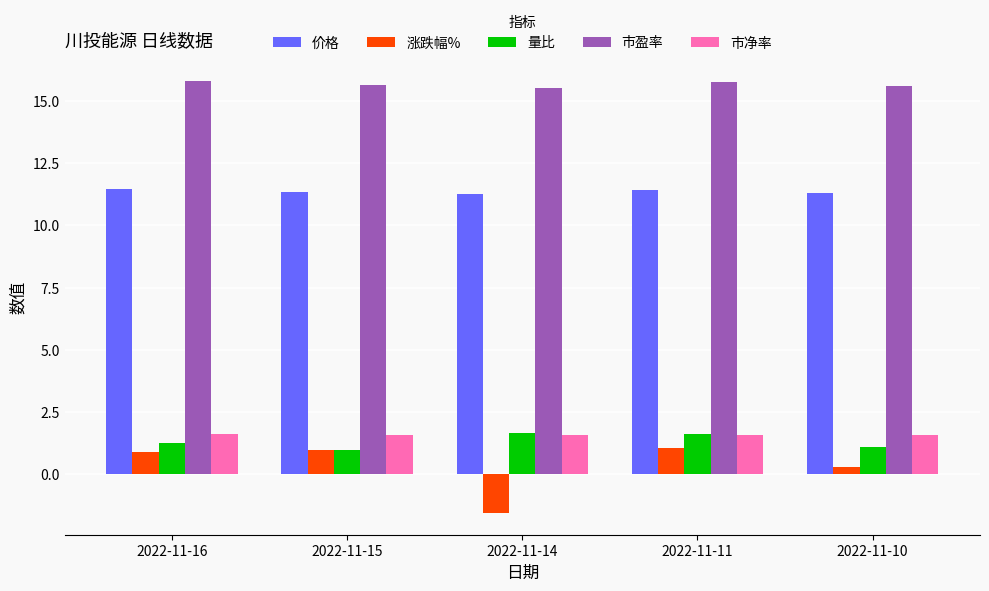

What is the sum of all 价格 values?

56.8